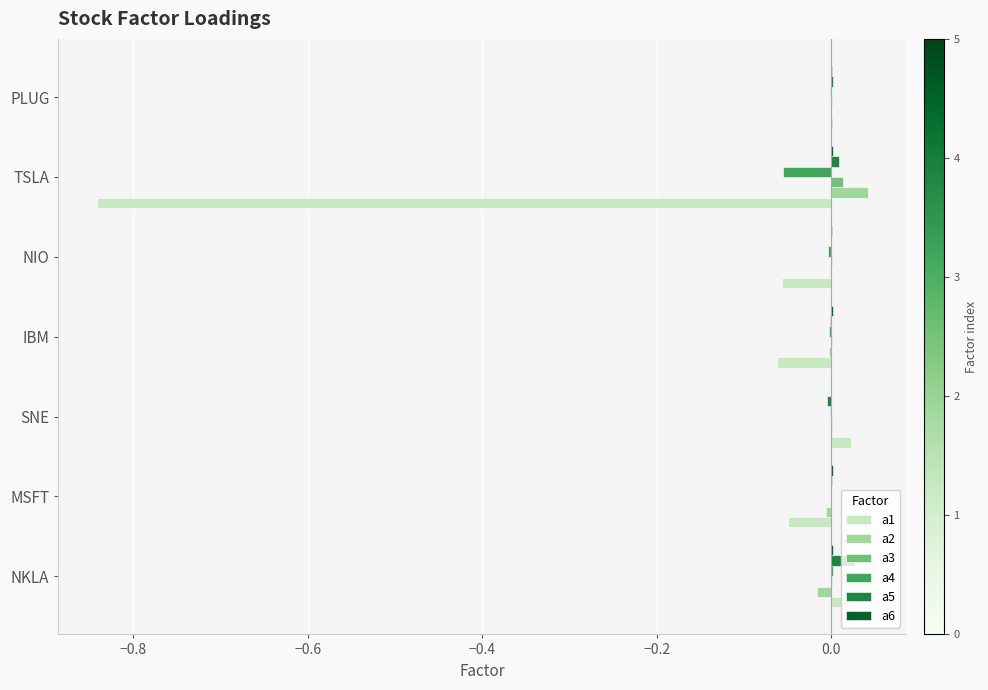

Is it true that a2 equals 0.0 at SNE?

True